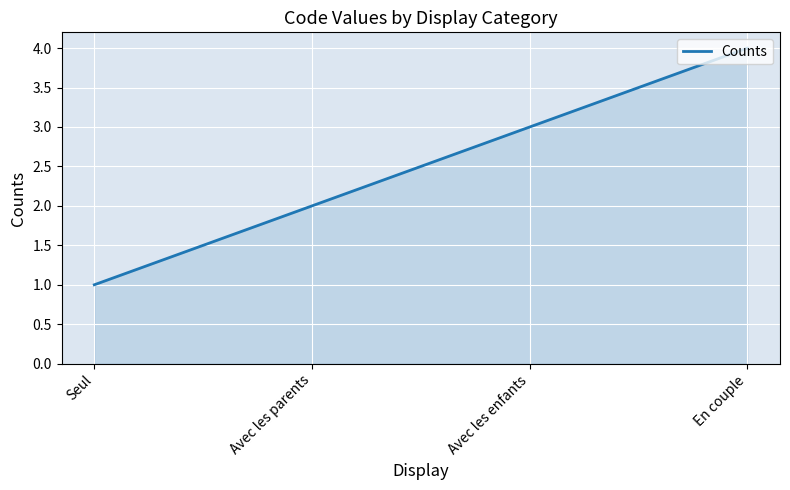

What is the greatest value displayed?

4